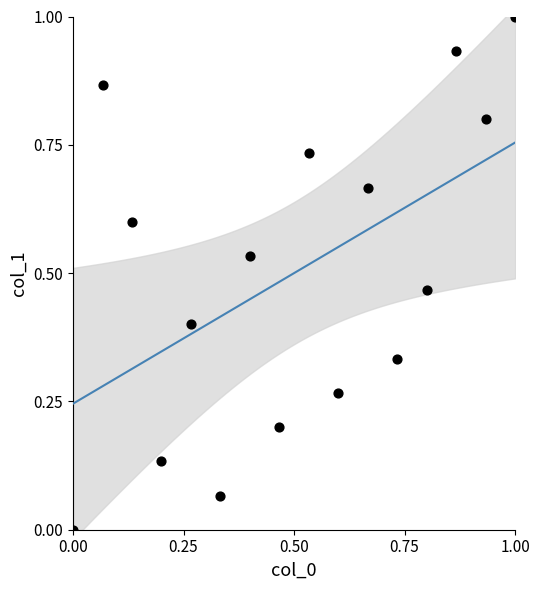

What is the range of X values (max minus min)?

1.0